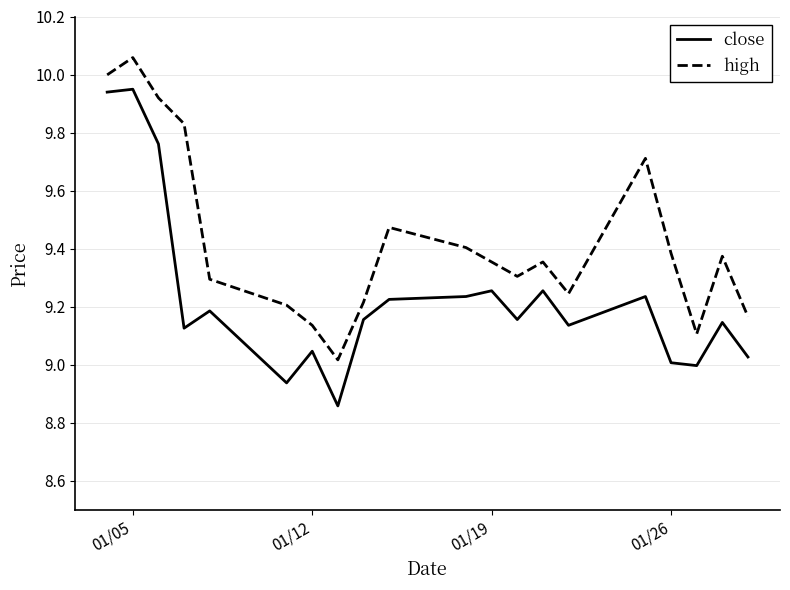

Which series has the widest spread of values?

close